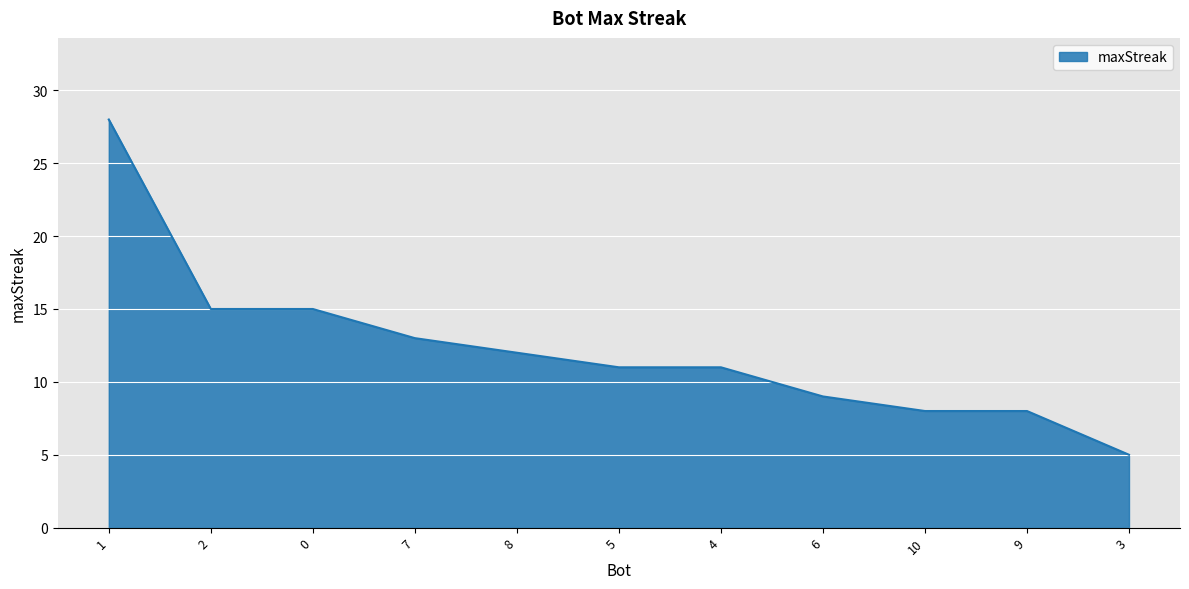

What is the smallest value displayed?

5